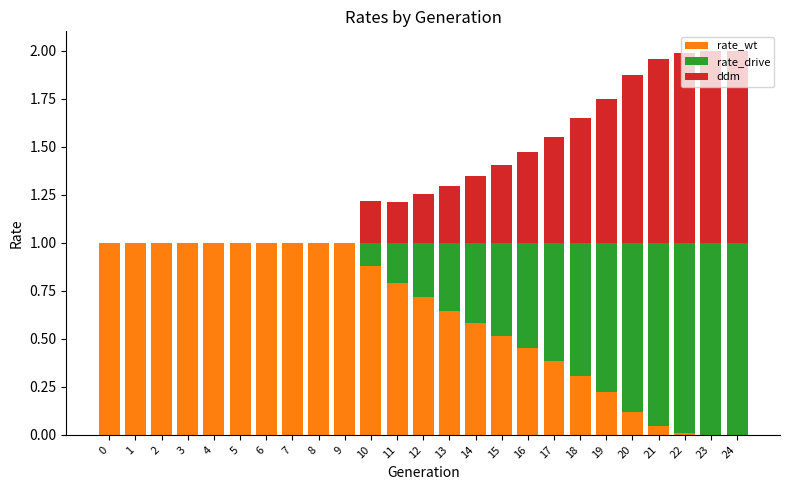

What is the total value across all series at 17?

1.6